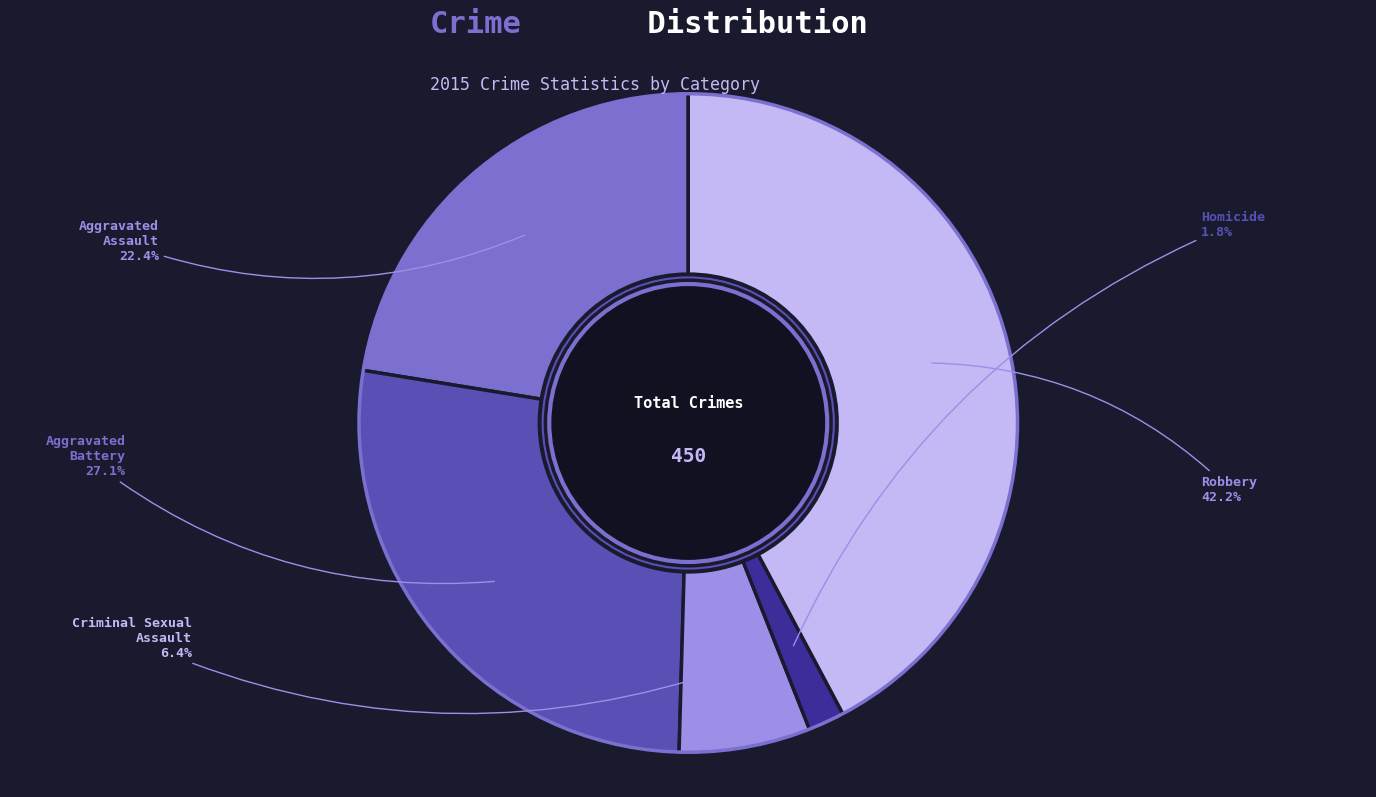

Combined, do Robbery and Aggravated Assault account for over 50%?

Yes